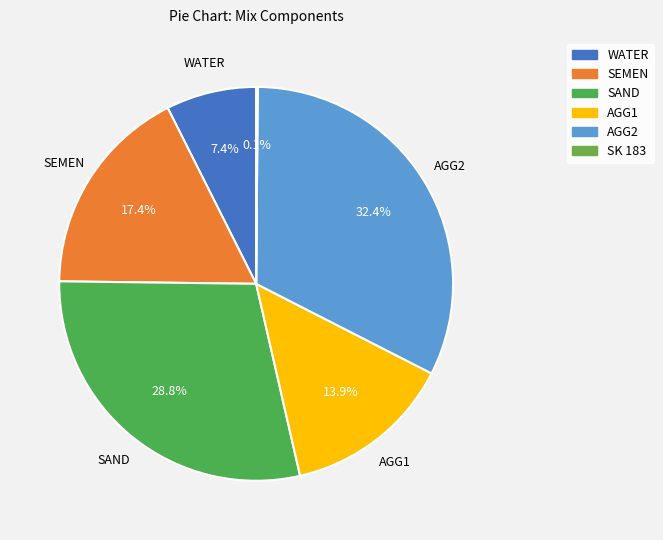

How many slices are in this pie chart?

6